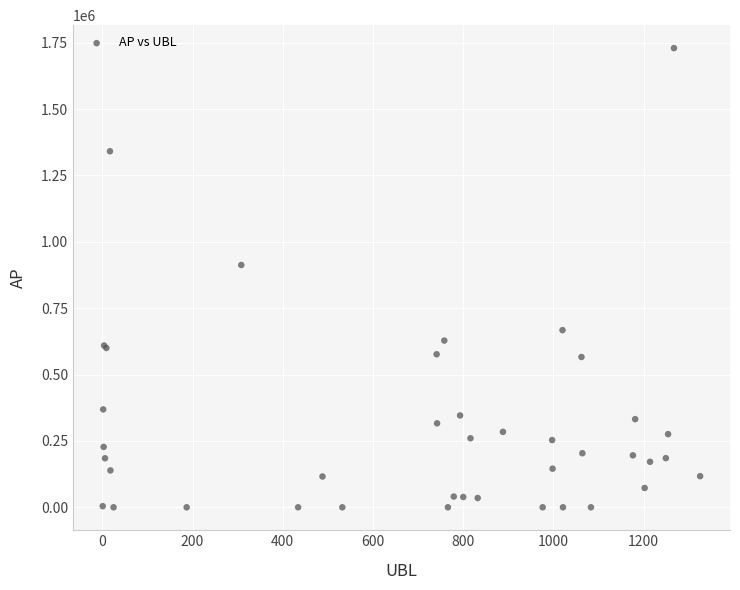

What Y value in the scatter plot is closest to 864655?

912567